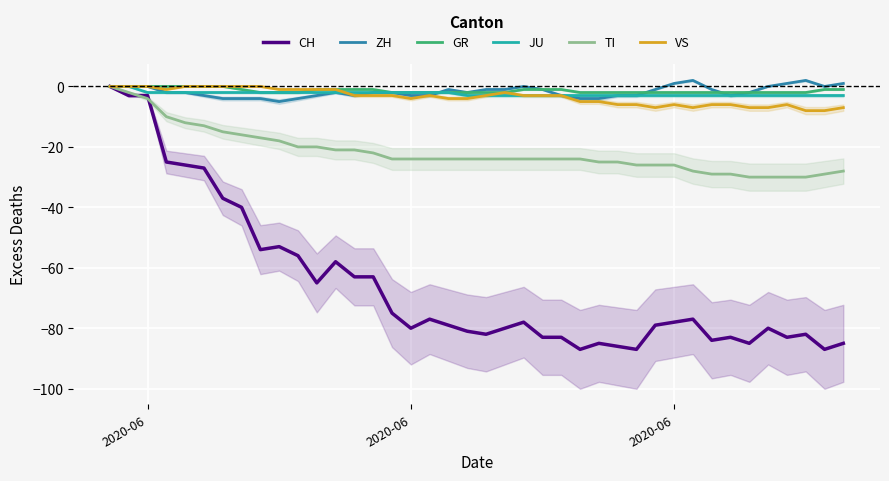

True or false: VS and ZH intersect in this chart.

False